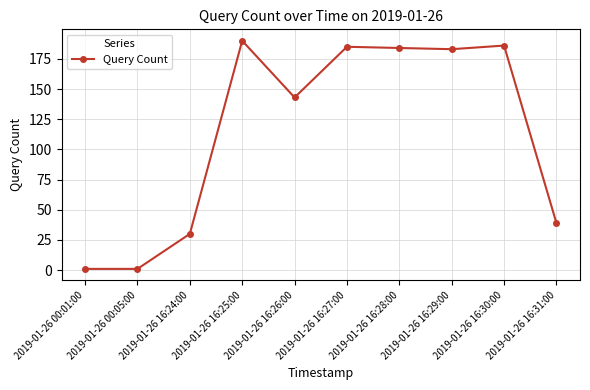

What is the value of the 7th point from the left?

184